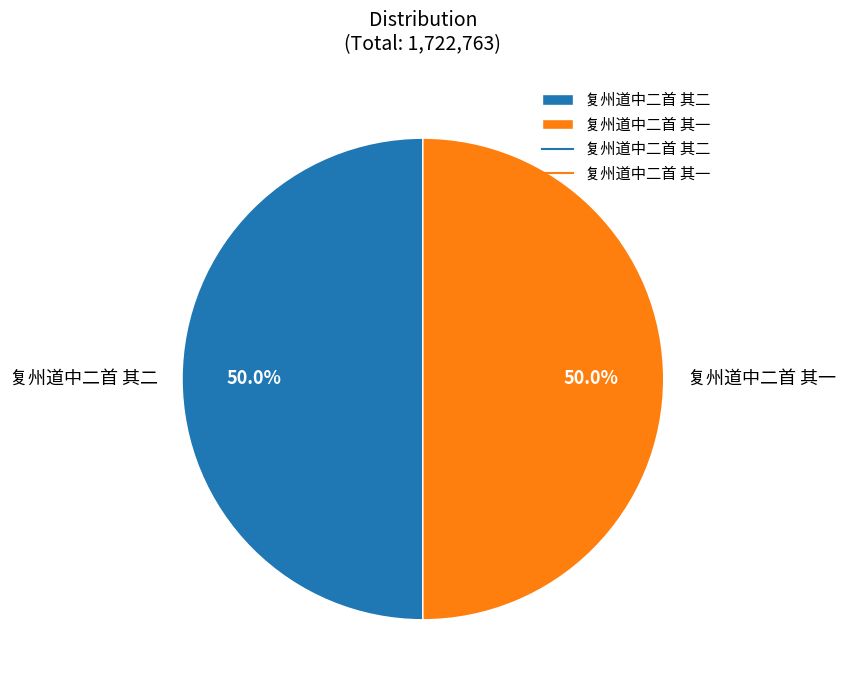

Approximately how many times larger is the value at 复州道中二首 其一 compared to 复州道中二首 其二?

1.0